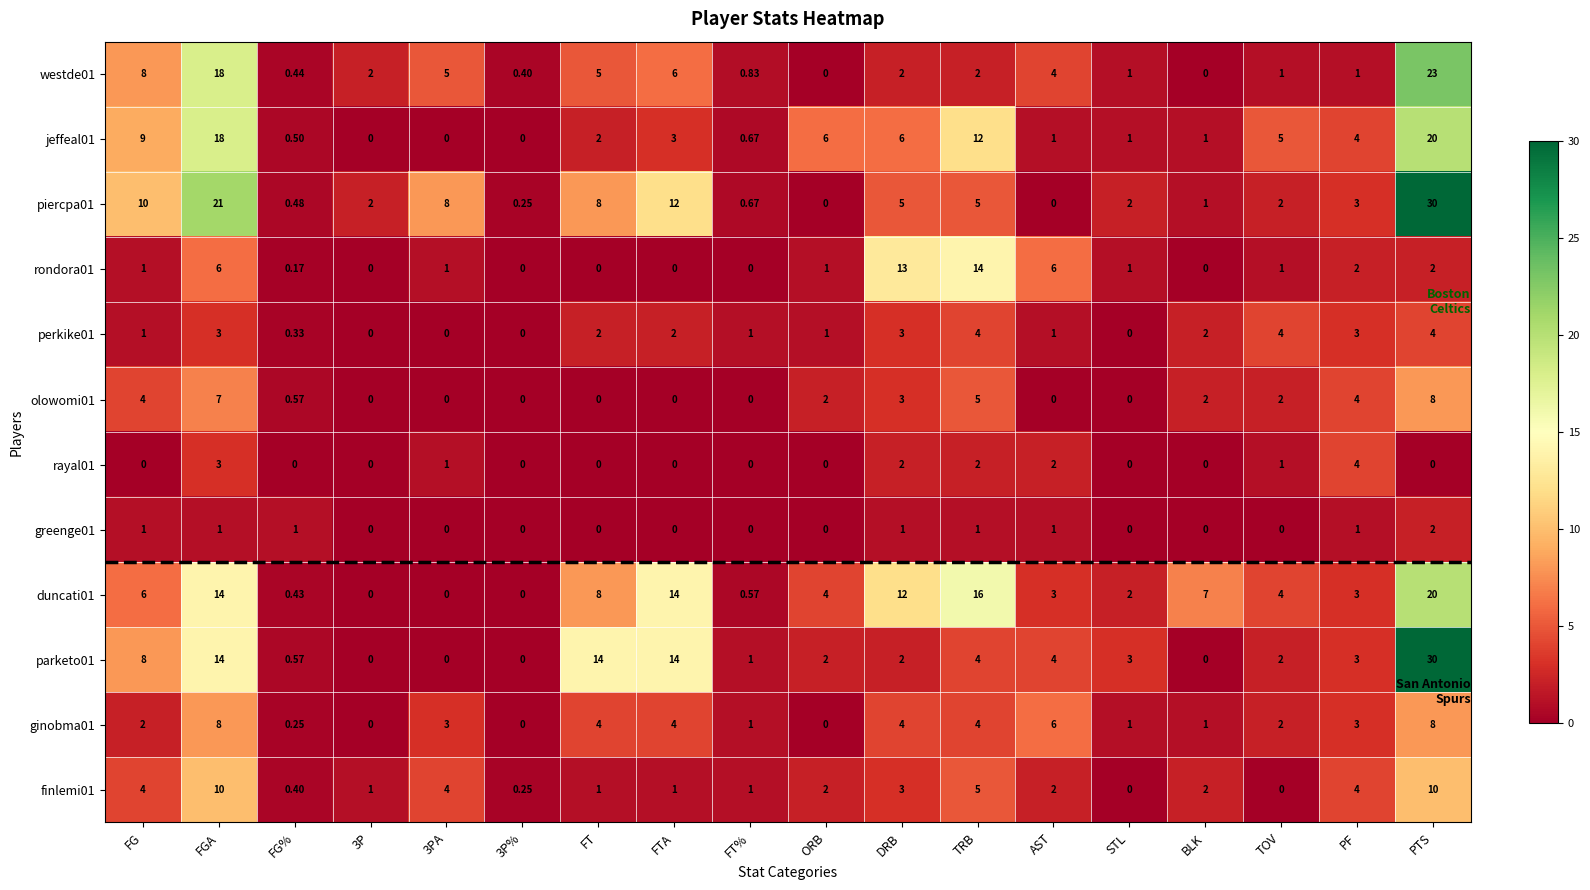

At which label does olowomi01 first exceed 2?

FG